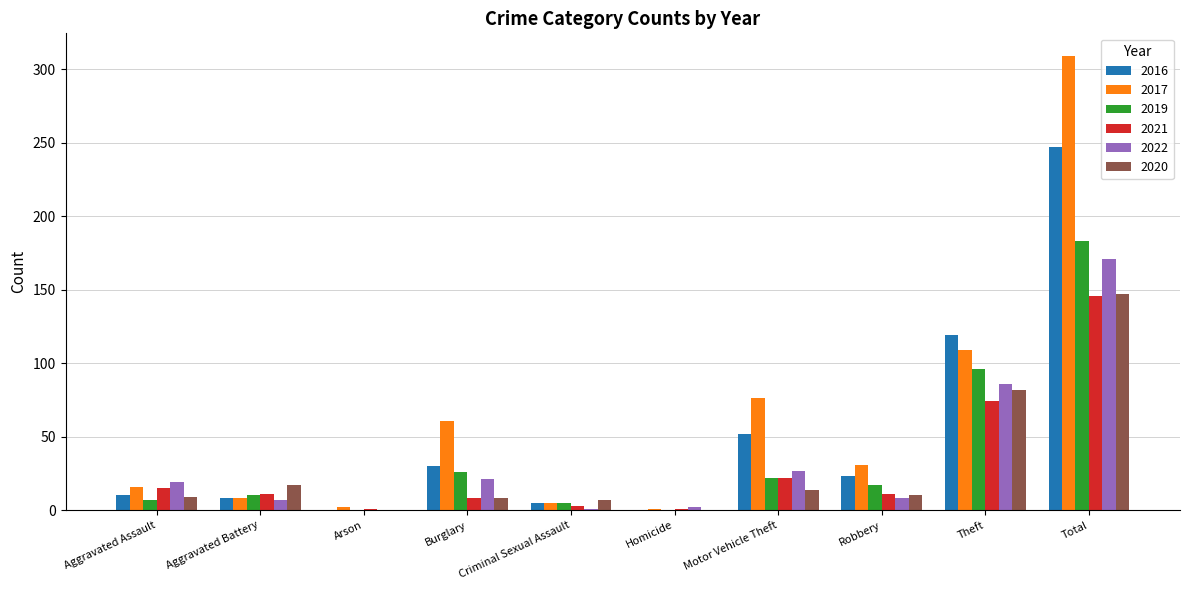

Between Burglary and Robbery, which series saw the biggest shift?

2017